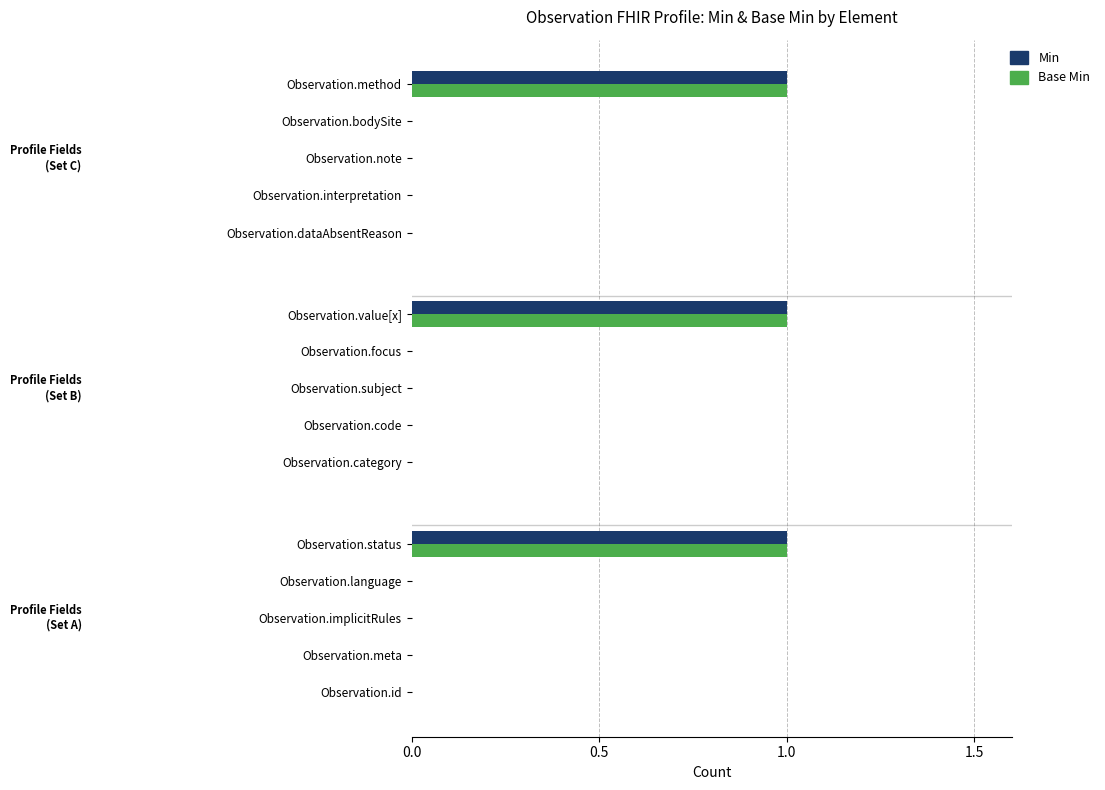

True or false: Min has a value of 1 at Observation.note.

False